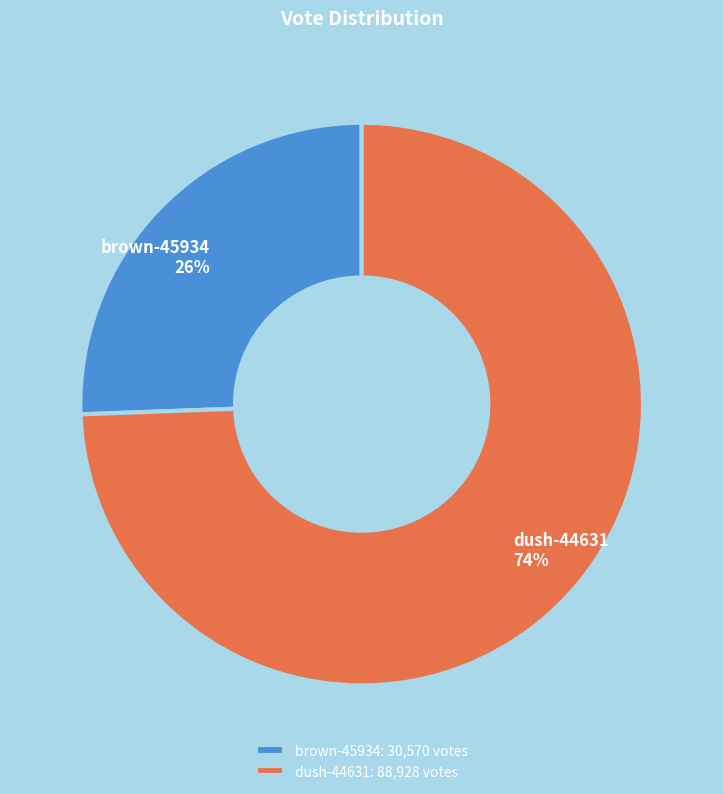

Combined, do brown-45934 and dush-44631 account for over 50%?

Yes